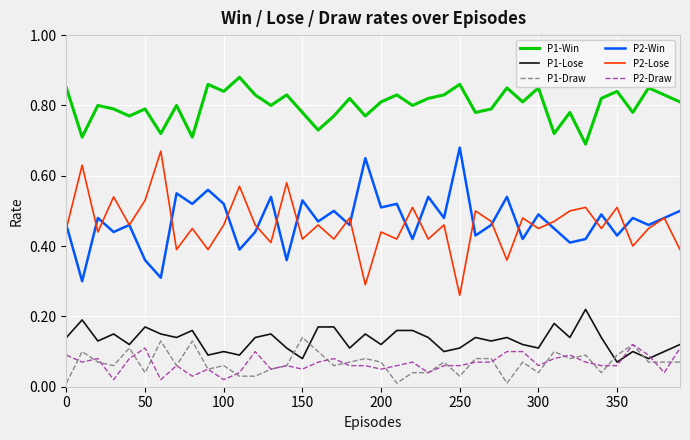

Which series has the largest total across all categories?

P1-Win